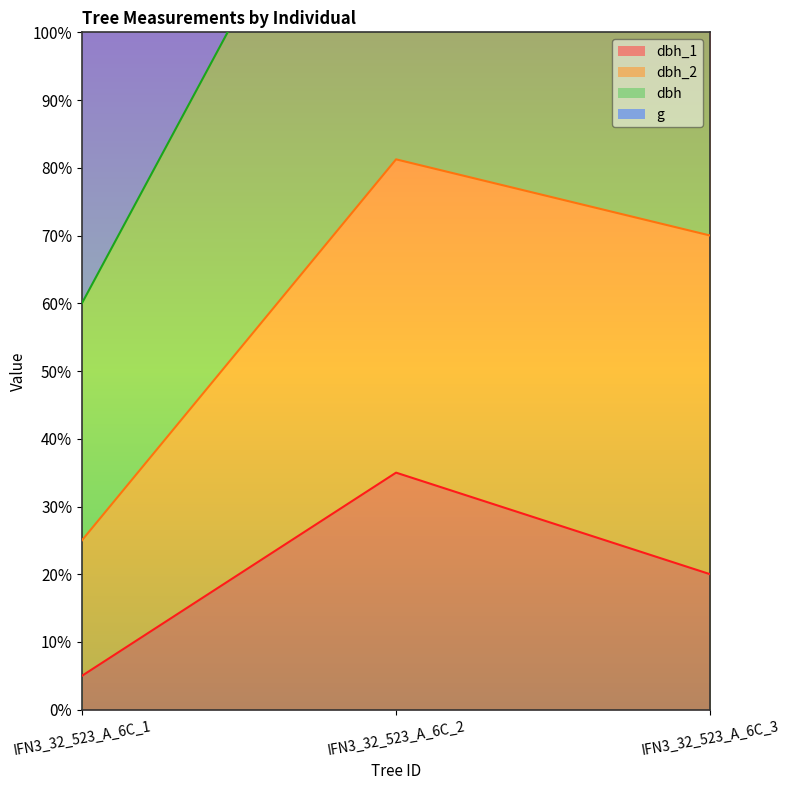

How many values in the g series are below 132?

1